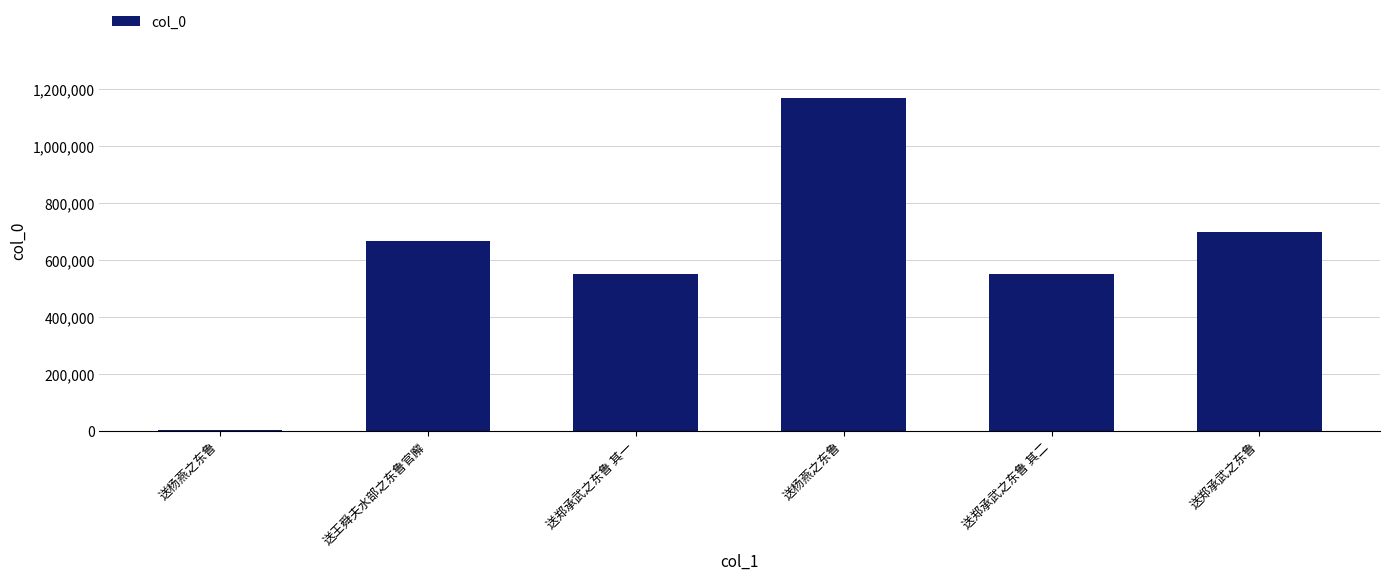

Rank the categories by value from lowest to highest.

送杨燕之东鲁, 送郑承武之东鲁 其一, 送郑承武之东鲁 其二, 送王舜夫水部之东鲁官廨, 送郑承武之东鲁, 送杨燕之东鲁